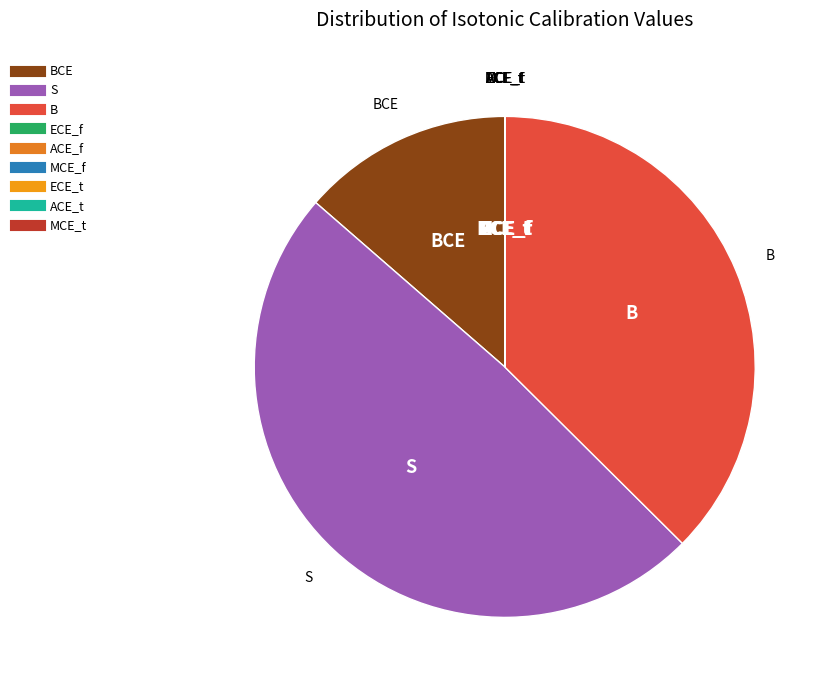

Which category has the biggest portion of the pie?

S